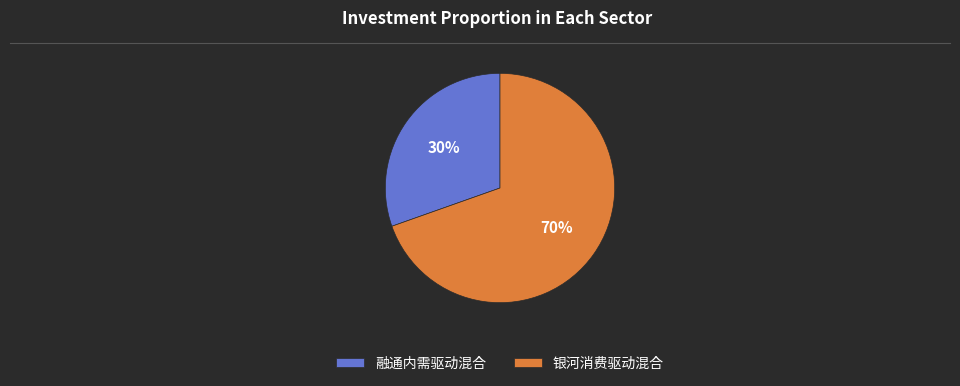

How many slices are in this pie chart?

2